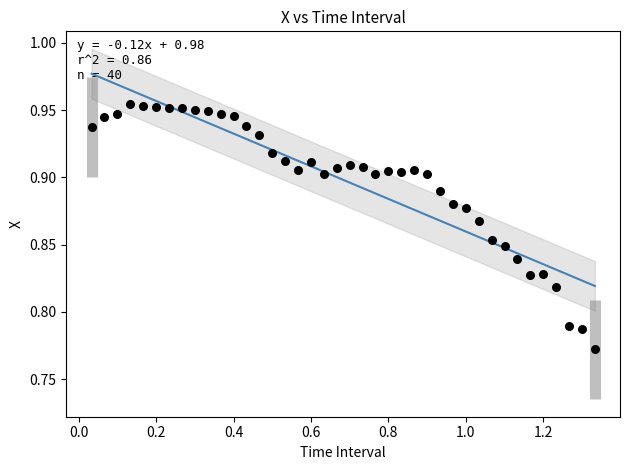

Count the number of points in this scatter plot.

40